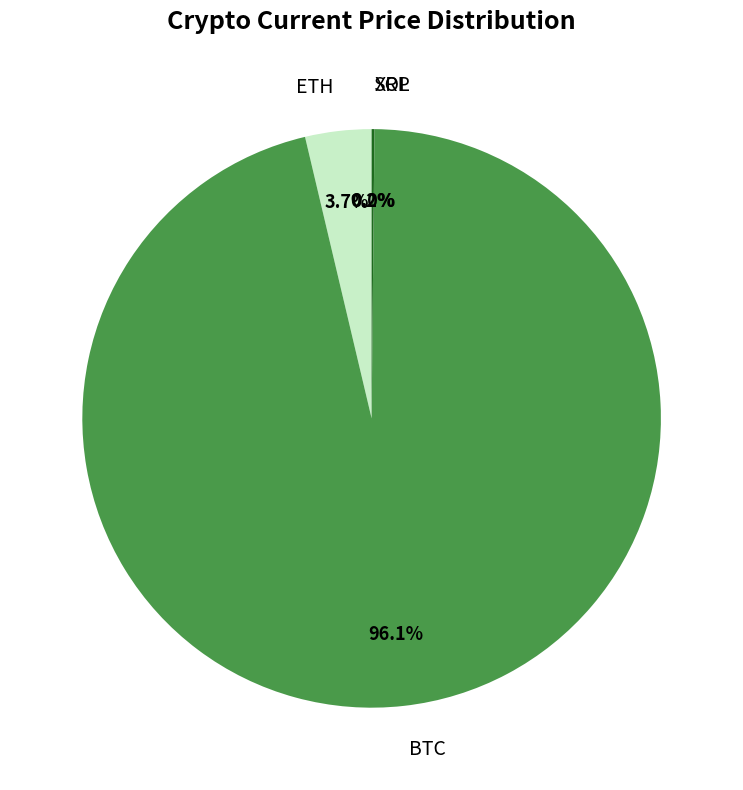

What is the largest slice in the pie chart?

BTC